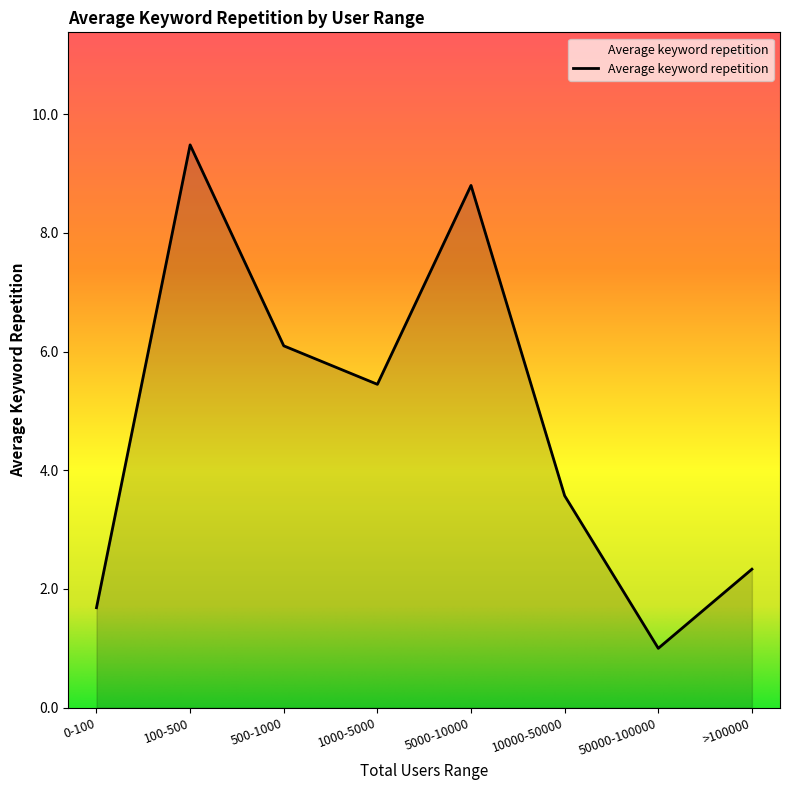

What is the maximum value shown in the chart?

9.5